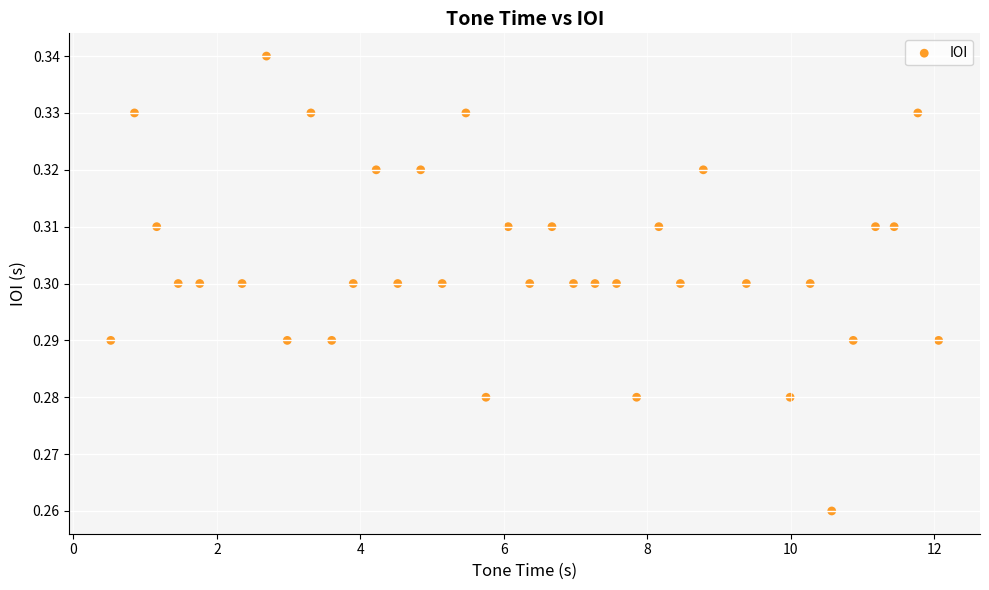

What is the range of X values (max minus min)?

11.5